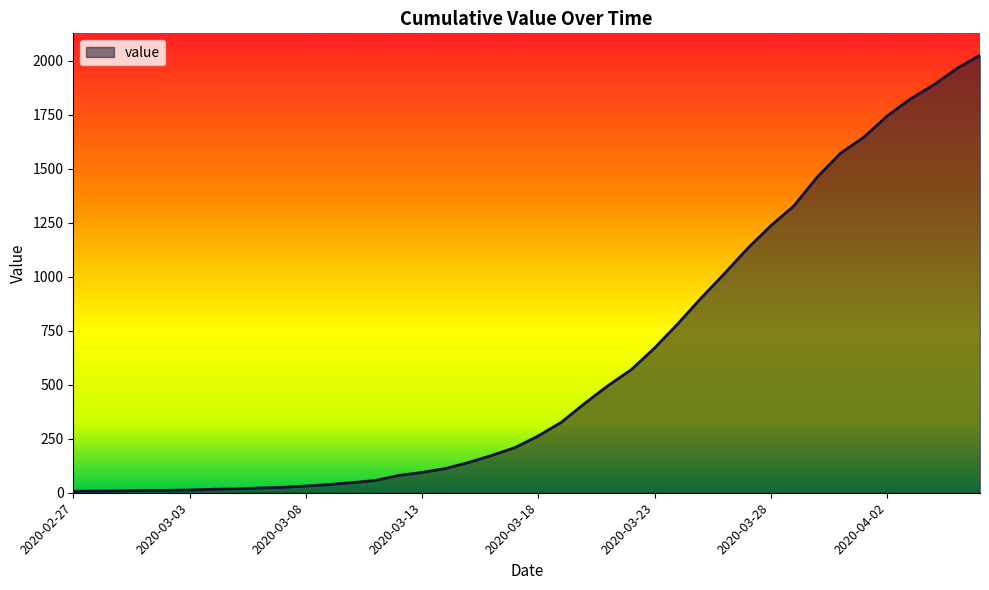

What is the greatest value displayed?

2026